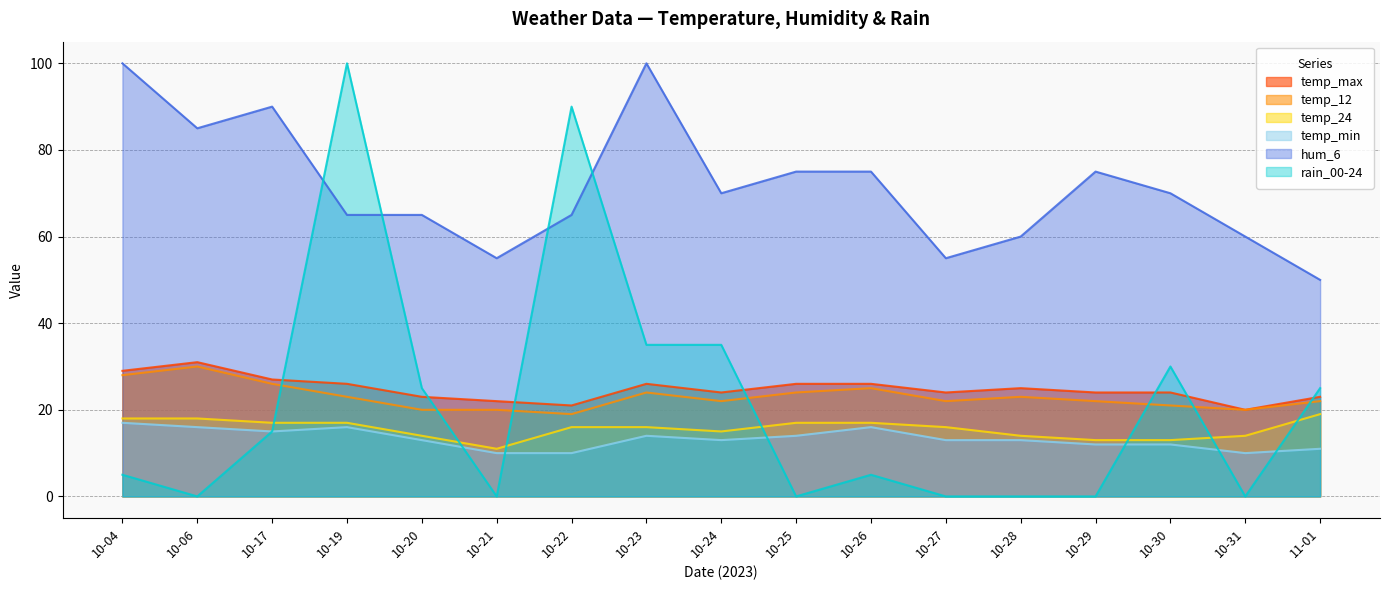

What is the value of the temp_24 point at the 16th from the left?

14